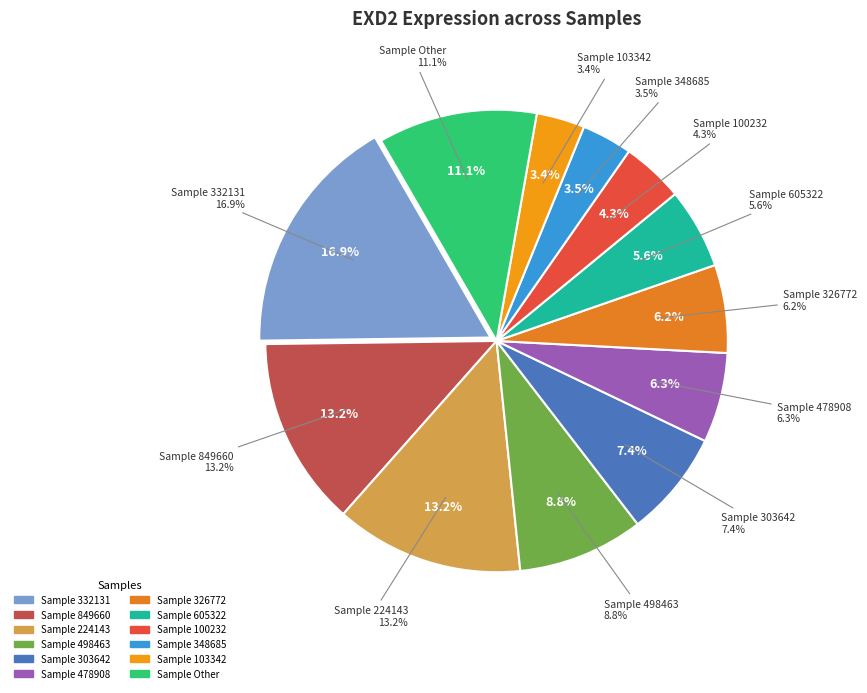

True or false: 224143 accounts for 13% of the total.

True